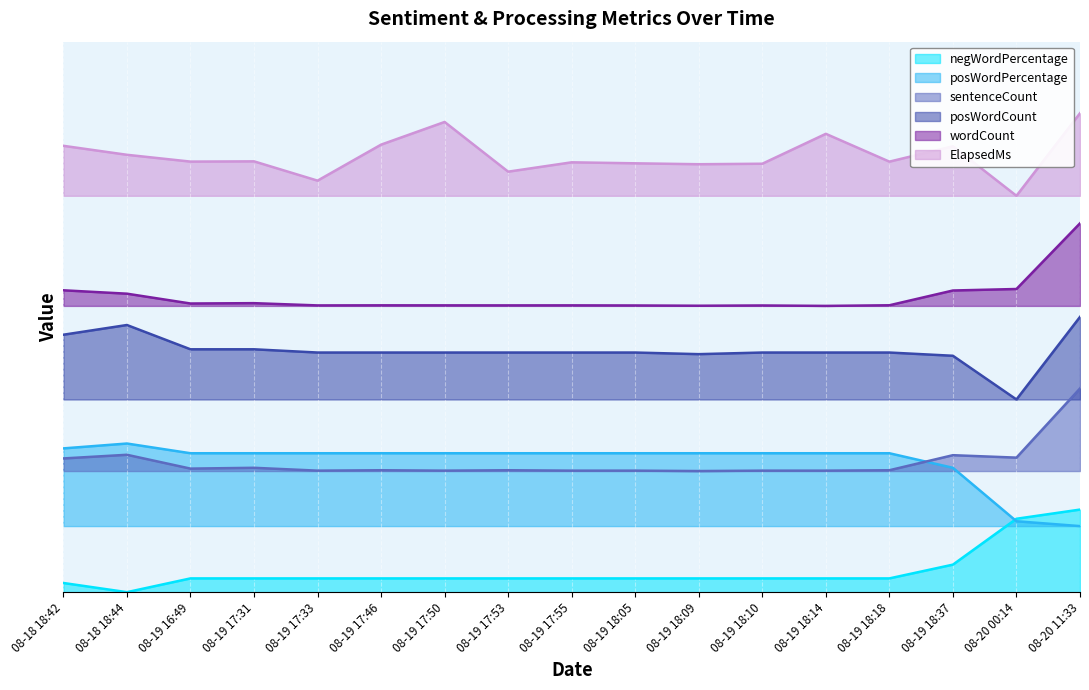

At how many categories does at least one series exceed 0?

17